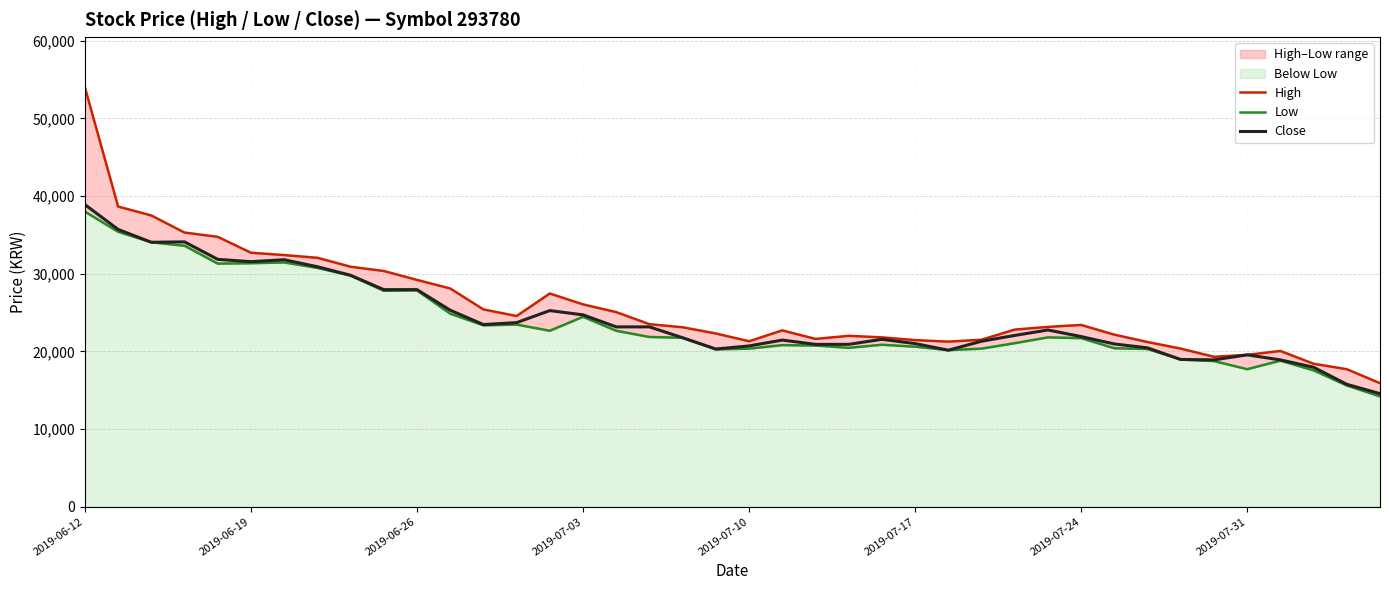

How many values in the Close series exceed 22050?

19